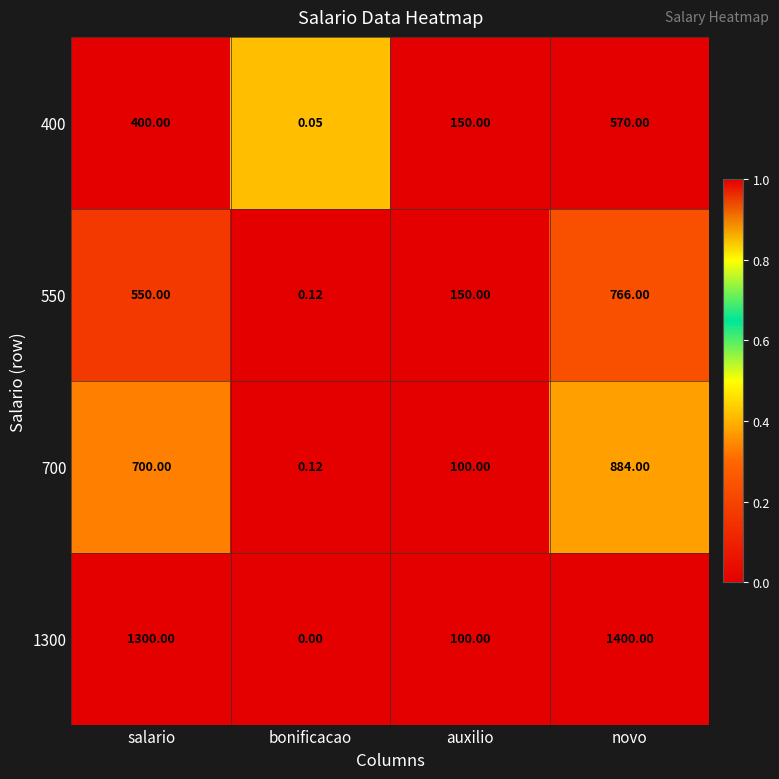

At which category is the sum across all series the highest?

novo